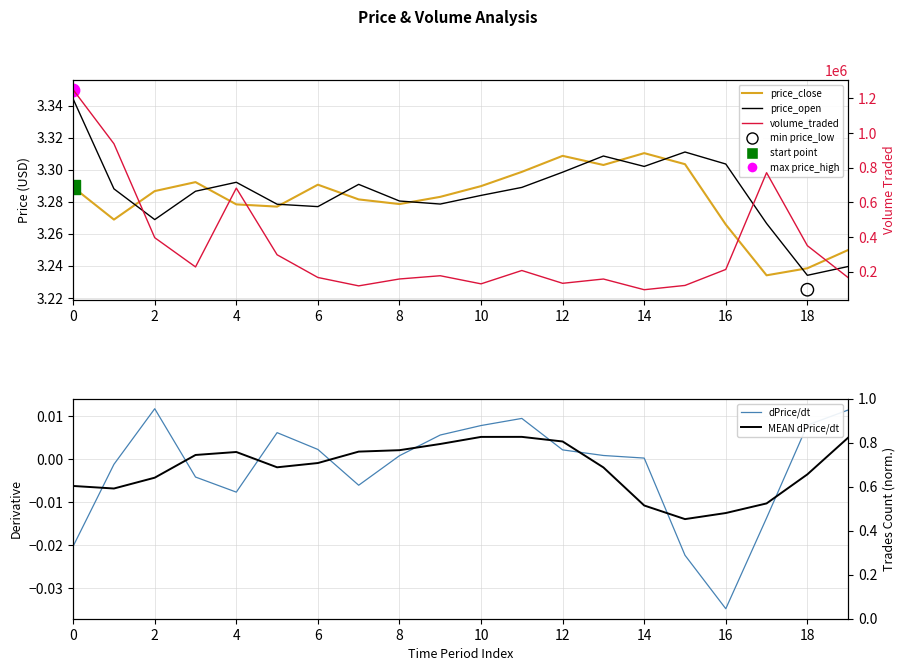

Which series has the largest total across all categories?

volume_traded